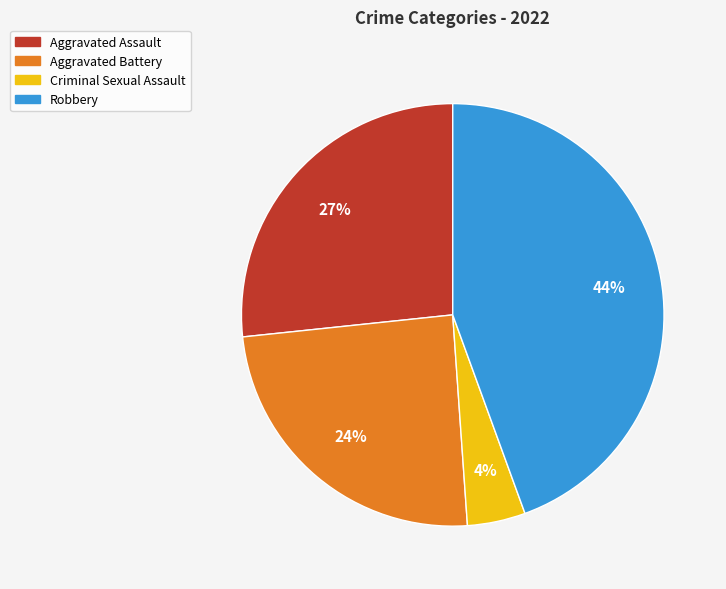

Is it true that Aggravated Assault is 39% of the pie?

False